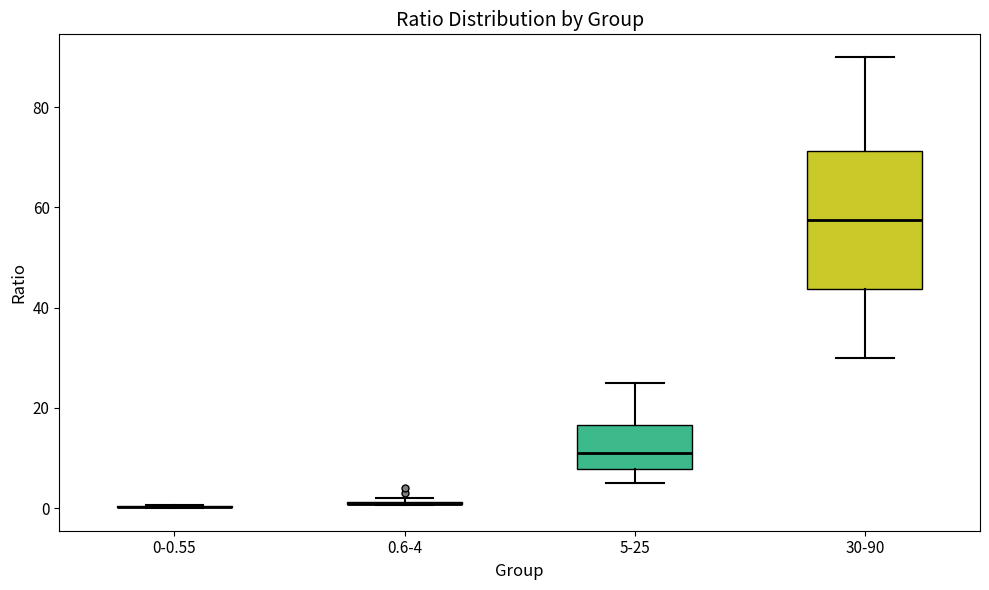

Where is the lower edge of the box for 5-25 on the y-axis? The values are not printed on the chart, so give them approximately, as read against the axis.

8